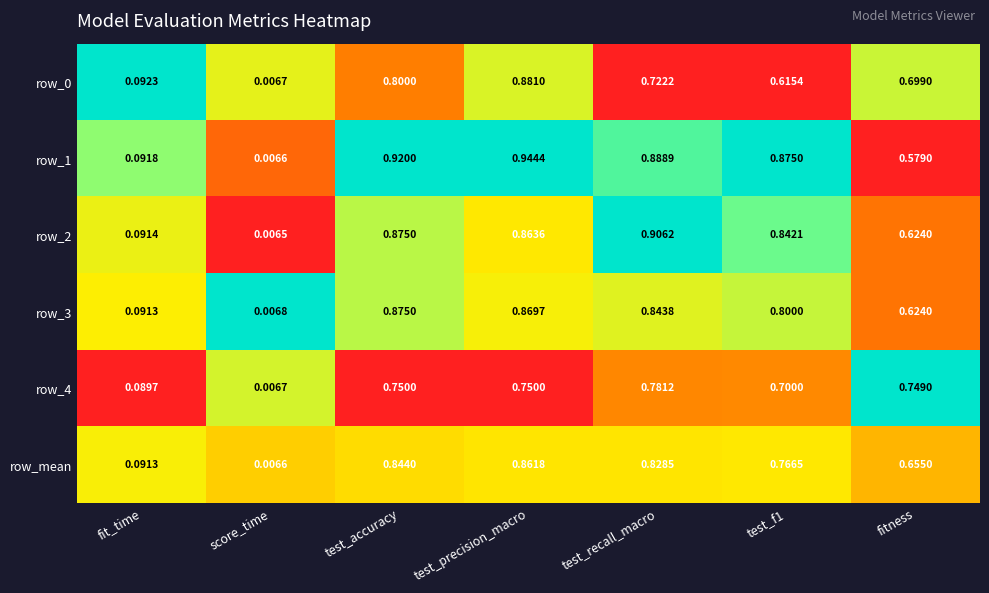

Where is row_mean nearest to the value 0?

score_time